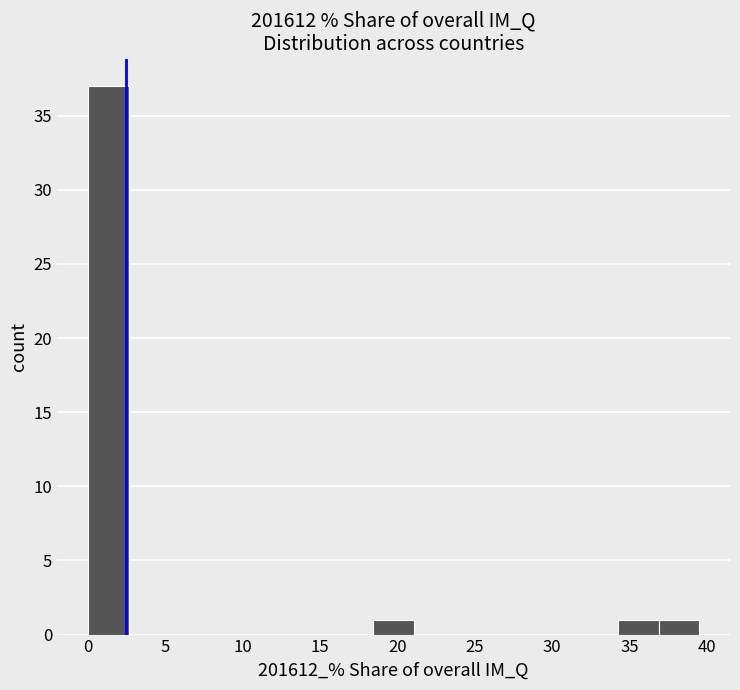

Reading left to right, transcribe this chart: for each bar, give the range it covers on the x-axis and its height. Neither the bar edges nor the heights are printed on the chart, so give them approximately, as read against the axes.

0.0 to 2.5: 37
2.5 to 5.5: 0
5.5 to 8.0: 0
8.0 to 10.5: 0
10.5 to 13.0: 0
13.0 to 16.0: 0
16.0 to 18.5: 0
18.5 to 21.0: 1
21.0 to 23.5: 0
23.5 to 26.5: 0
26.5 to 29.0: 0
29.0 to 31.5: 0
31.5 to 34.5: 0
34.5 to 37.0: 1
37.0 to 39.5: 1